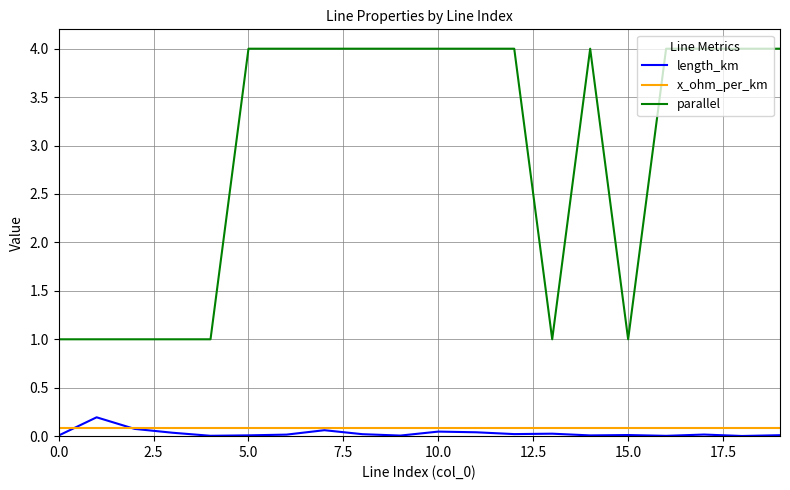

True or false: x_ohm_per_km and parallel cross at least once.

False